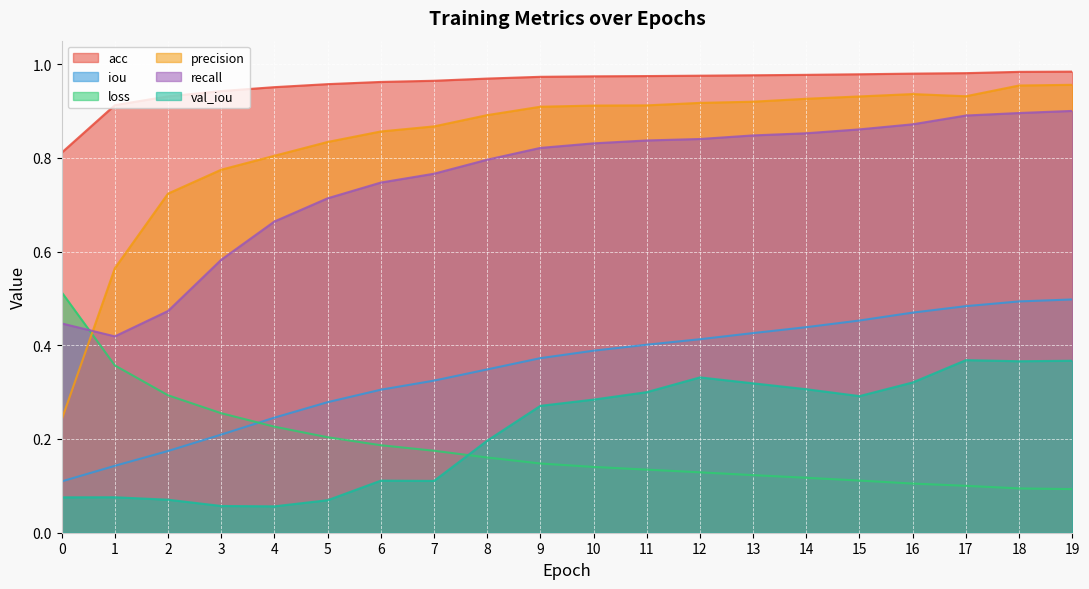

Rank the series by their maximum value, from lowest to highest.

val_iou, iou, loss, recall, precision, acc